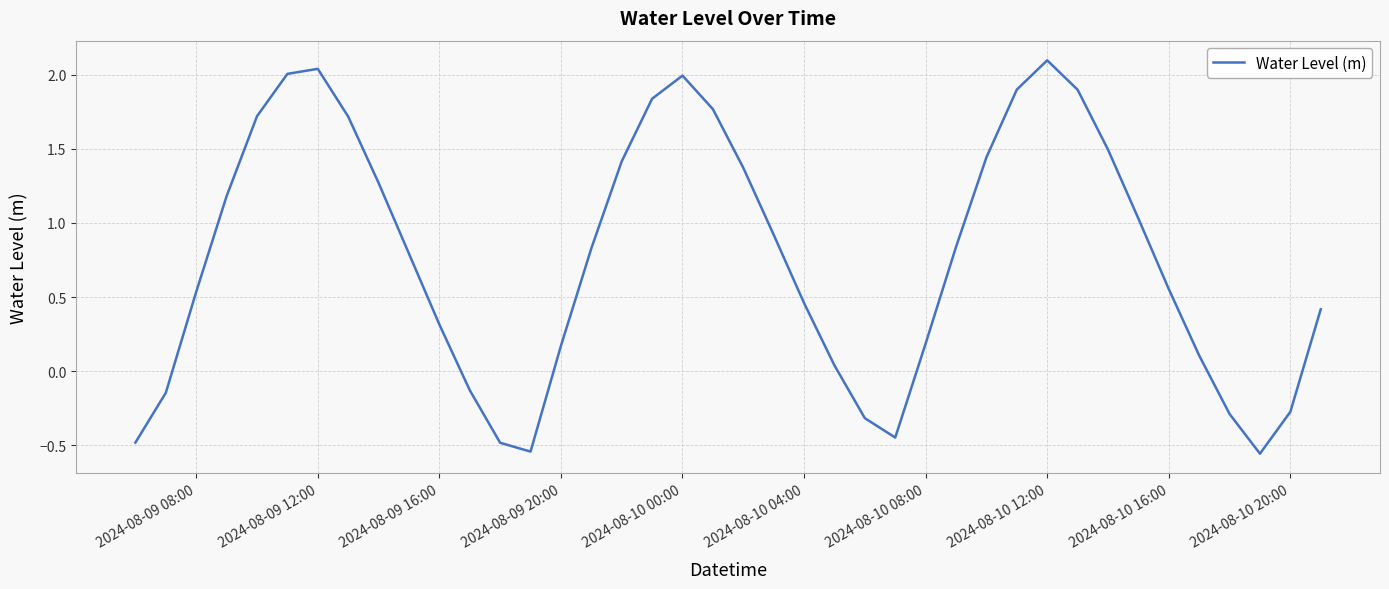

What is the difference between the maximum and minimum values?

2.7